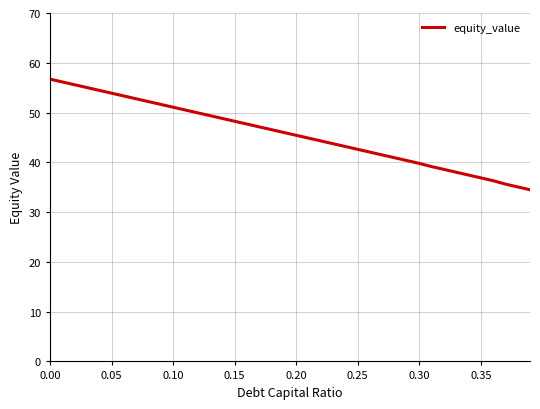

What is the greatest value displayed?

56.7